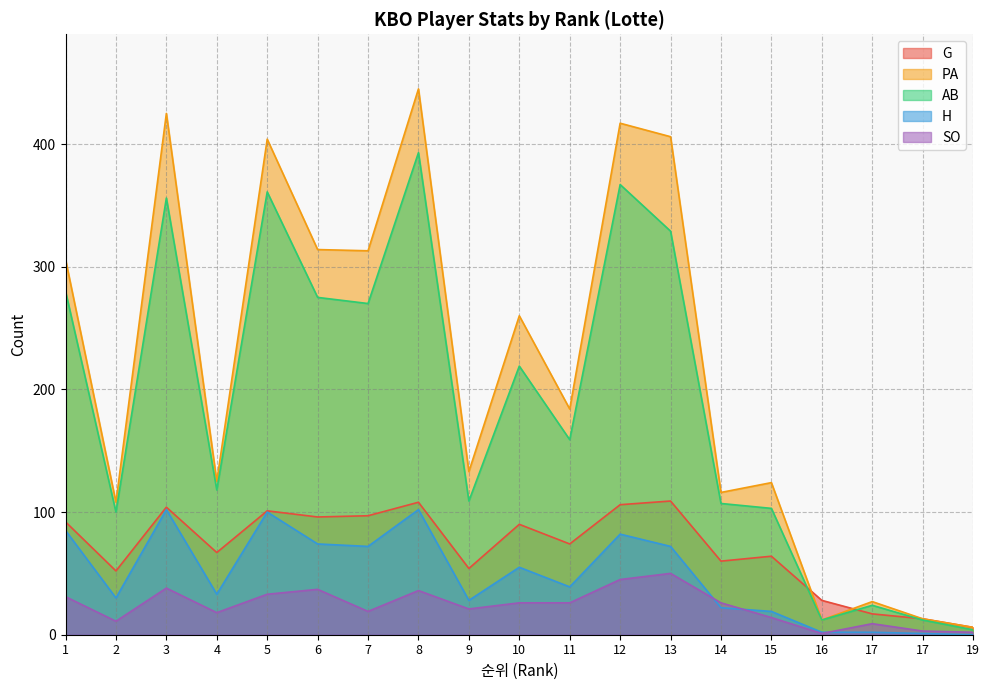

True or false: H and G cross at least once.

False